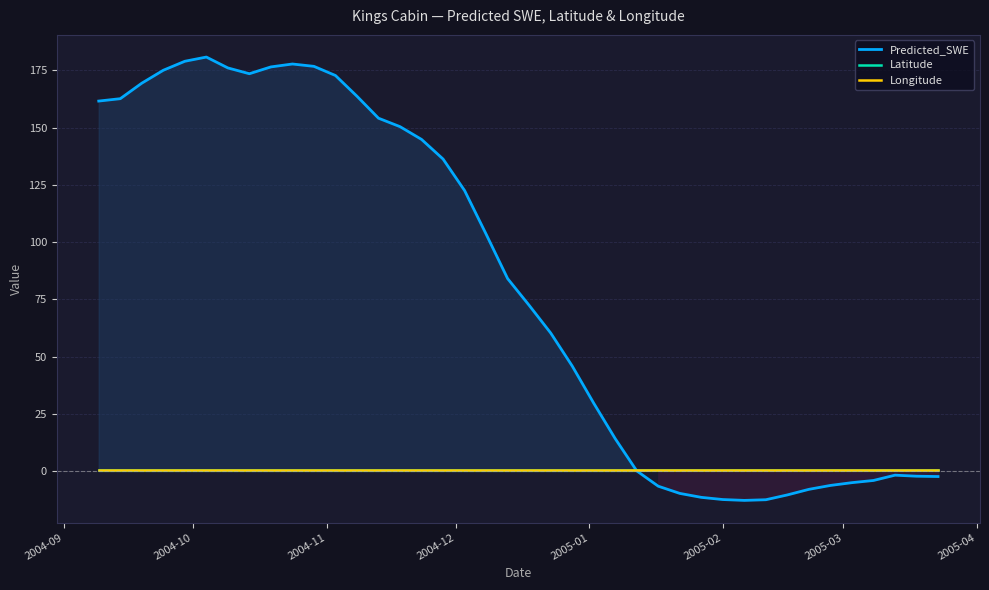

What is the lowest value of the Predicted_SWE series?

-12.7